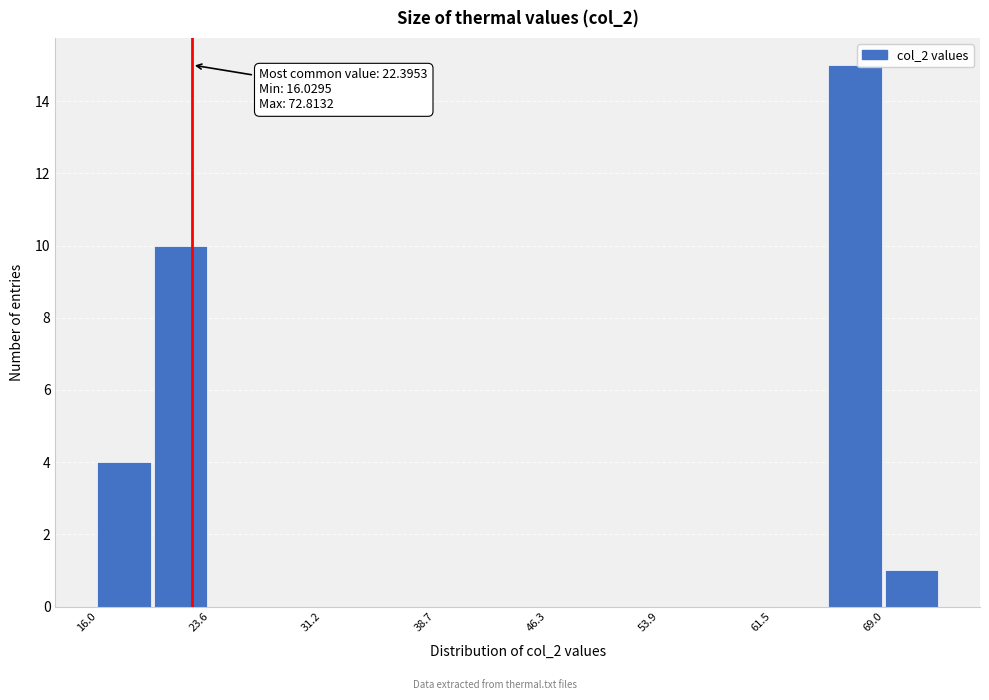

Read against the x-axis, roughly where is the centre of the tallest bar?

67